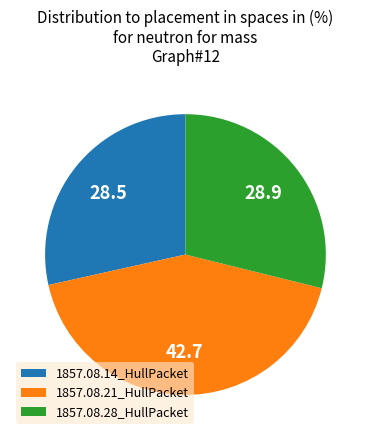

Does 1857.08.14_HullPacket represent more than half of the total?

No